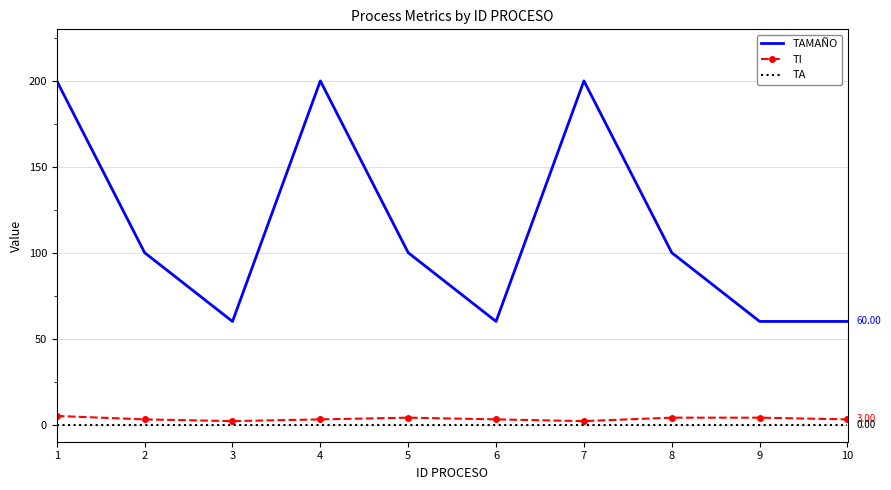

Which series has the largest total across all categories?

TAMAÑO